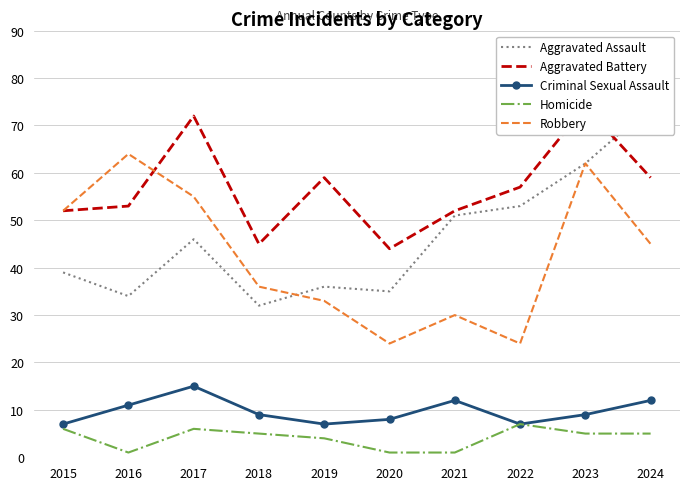

True or false: Criminal Sexual Assault and Aggravated Battery cross at least once.

False